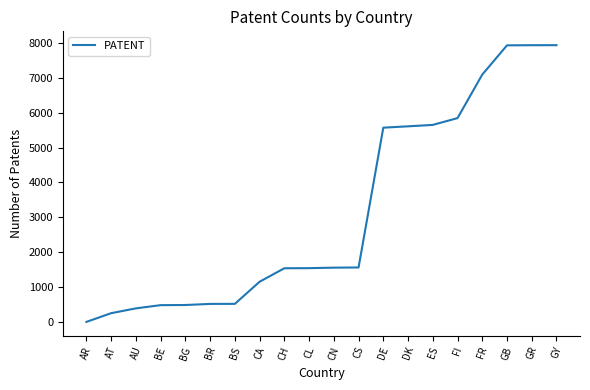

Which category has the lowest value across all series?

AR